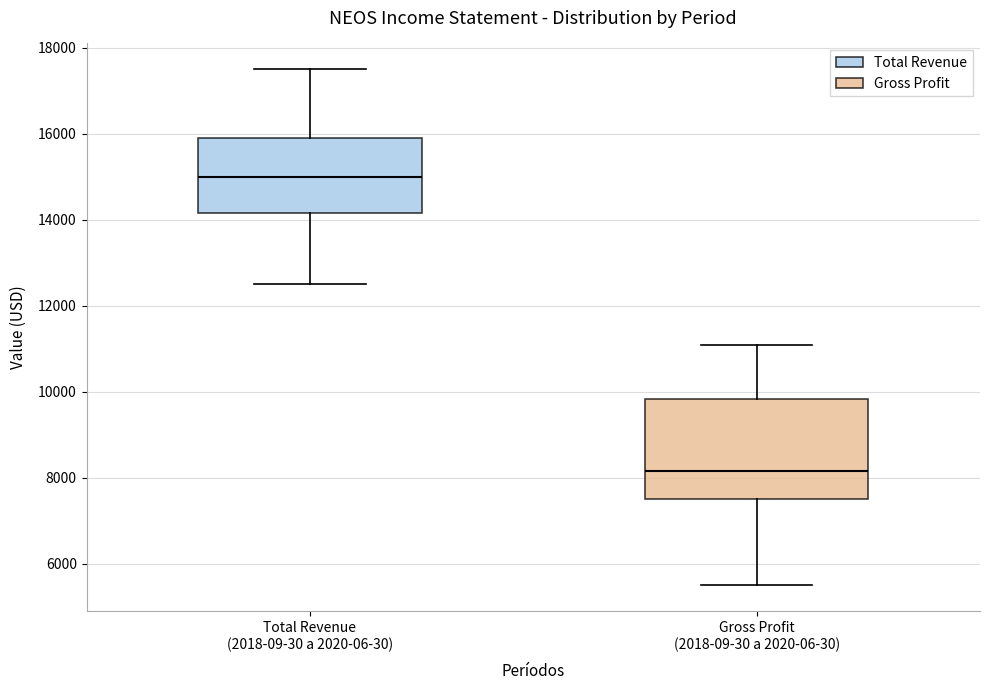

Which box has the highest median line?

Total Revenue (2018-09-30 a 2020-06-30)